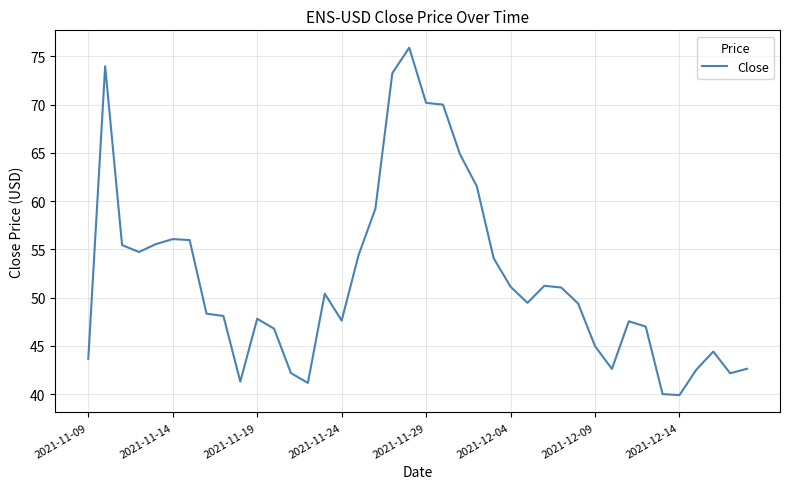

What is the maximum value shown in the chart?

75.9